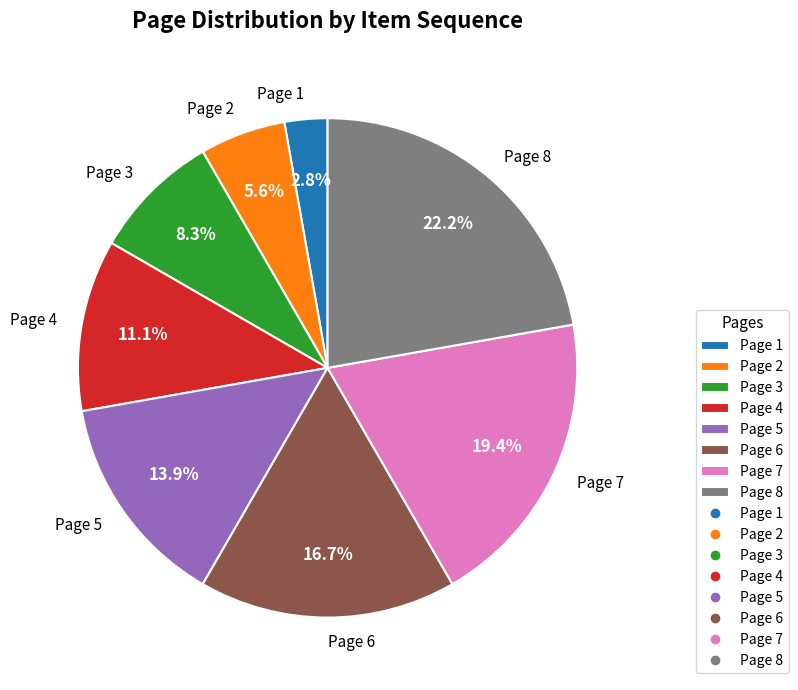

Is Page 8 the majority of the pie?

No